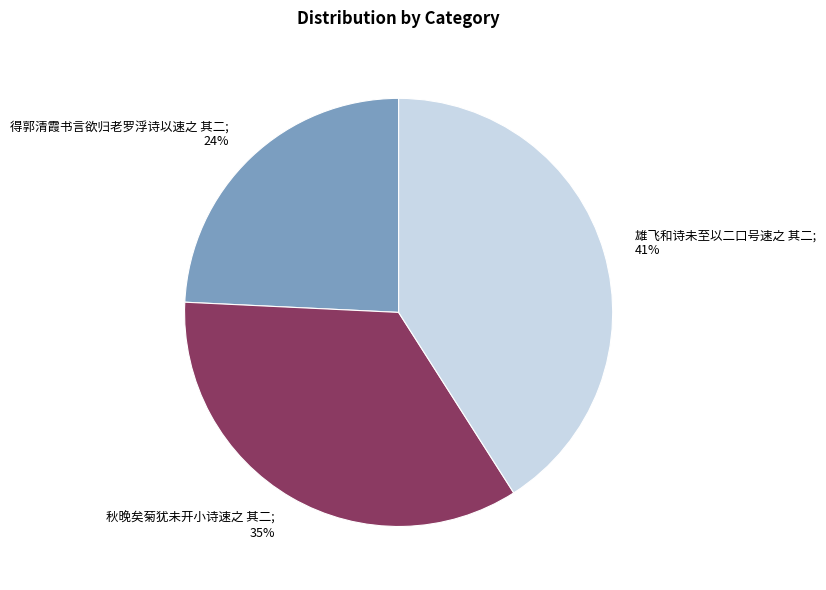

Does any single category account for the majority?

No